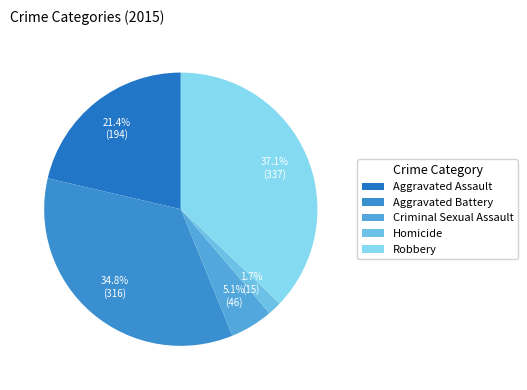

Rank the categories by value from highest to lowest.

Robbery, Aggravated Battery, Aggravated Assault, Criminal Sexual Assault, Homicide